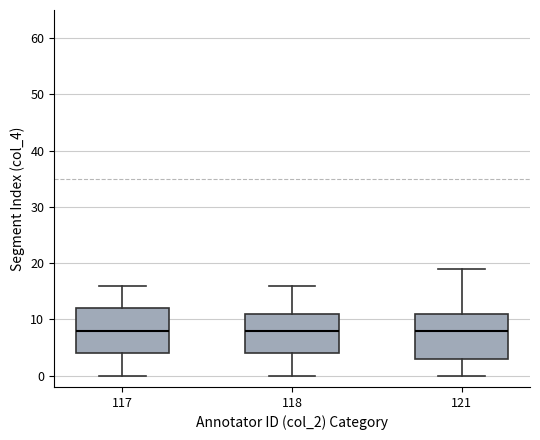

Reading left to right, read every box against the y-axis: the position of its median line, the range the box covers, and the ends of its whiskers. The values are not printed on the chart, so give them approximately, as read against the axis.

117: median 8, box 4 to 12, whiskers 0 to 16
118: median 8, box 4 to 11, whiskers 0 to 16
121: median 8, box 3 to 11, whiskers 0 to 19